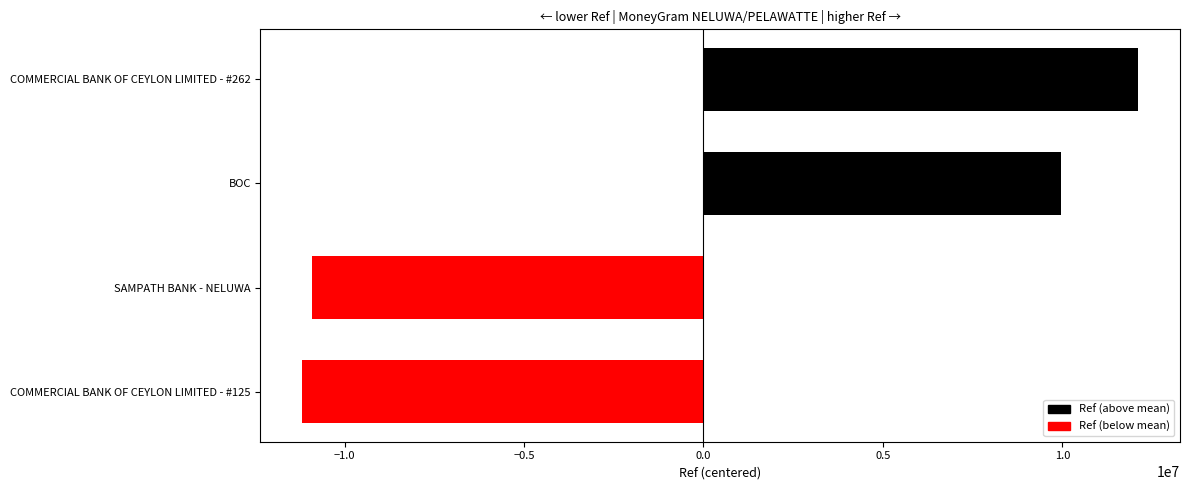

Which category has the highest value across all series?

COMMERCIAL BANK OF CEYLON LIMITED - #262